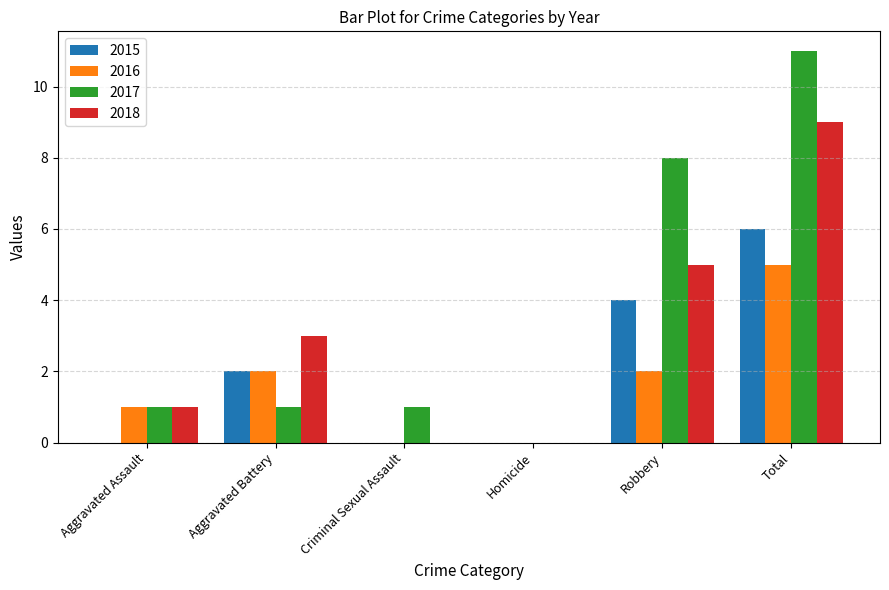

The value of 2016 at Total is 2. True or false?

False